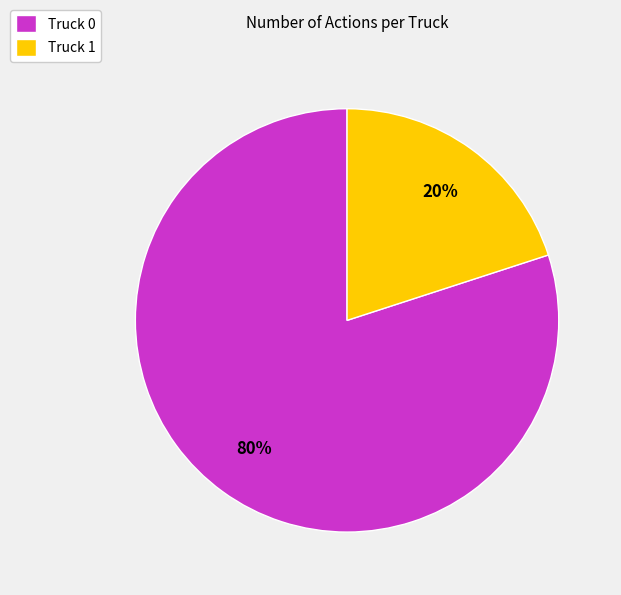

Do Truck 1 and Truck 0 together represent more than half of the pie?

Yes